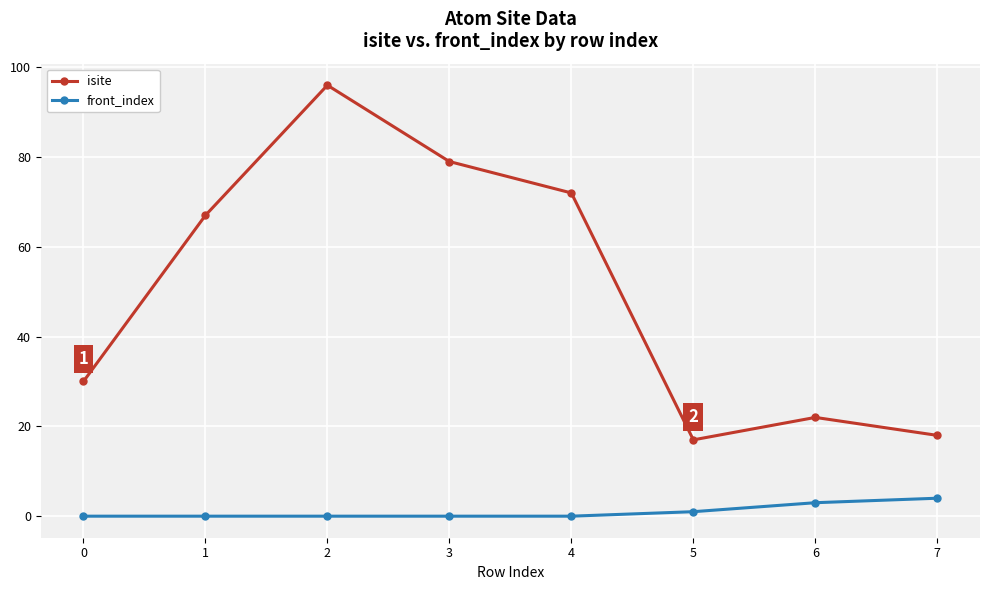

The value of front_index at 1 is 0. True or false?

True